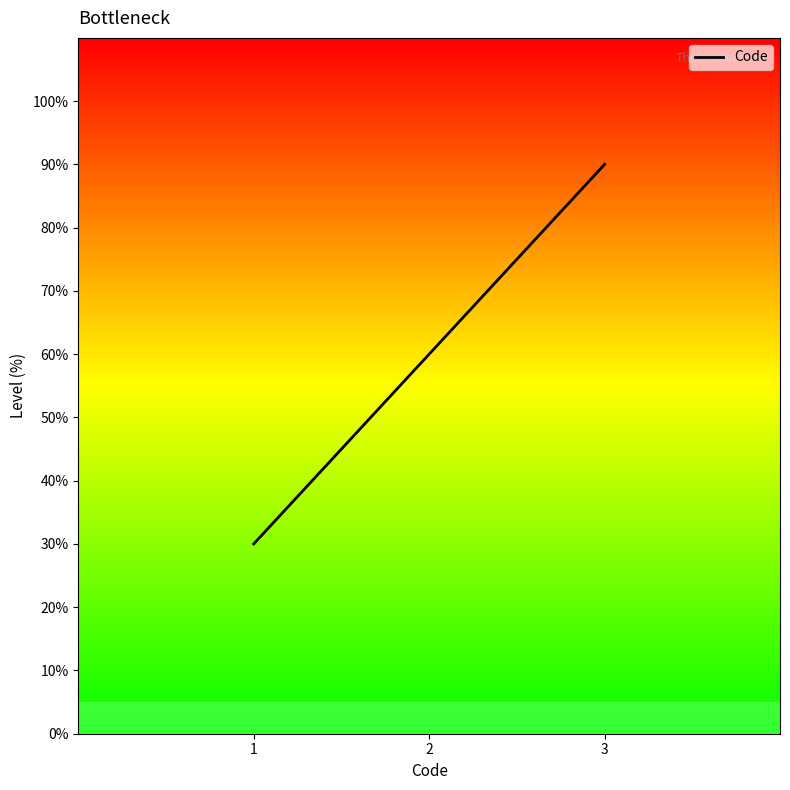

How many values are below 60?

1